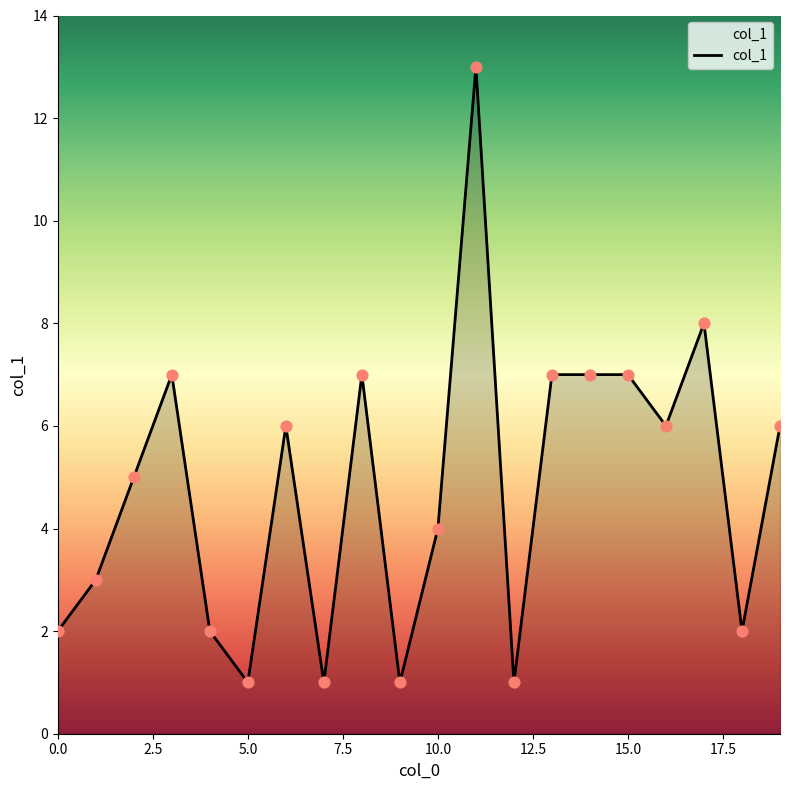

What is the maximum value shown in the chart?

13